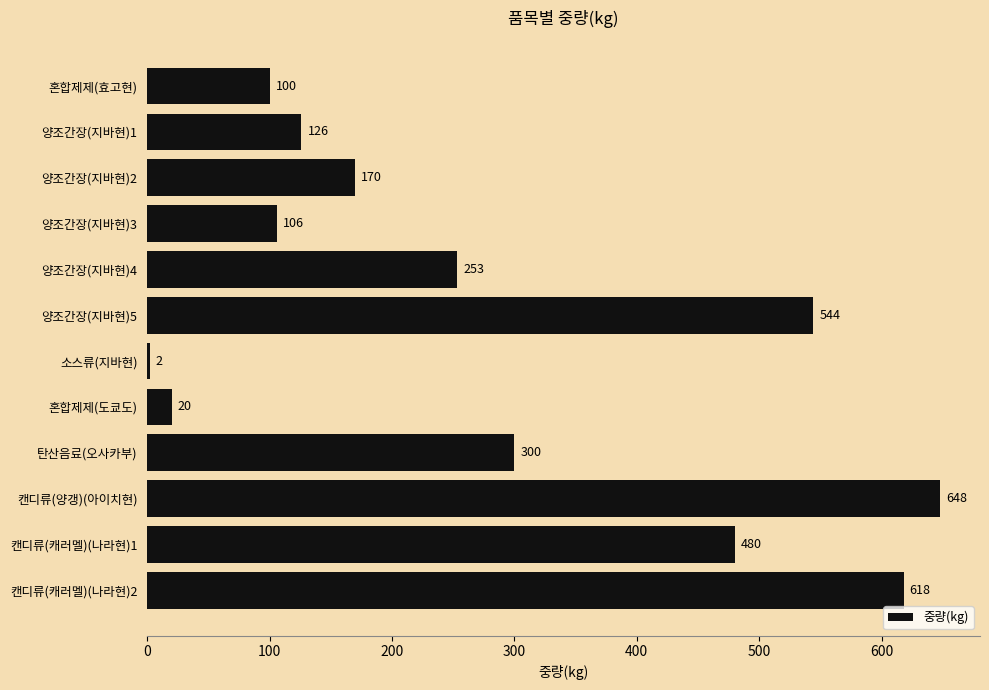

At which label is the value closest to 325?

탄산음료(오사카부)